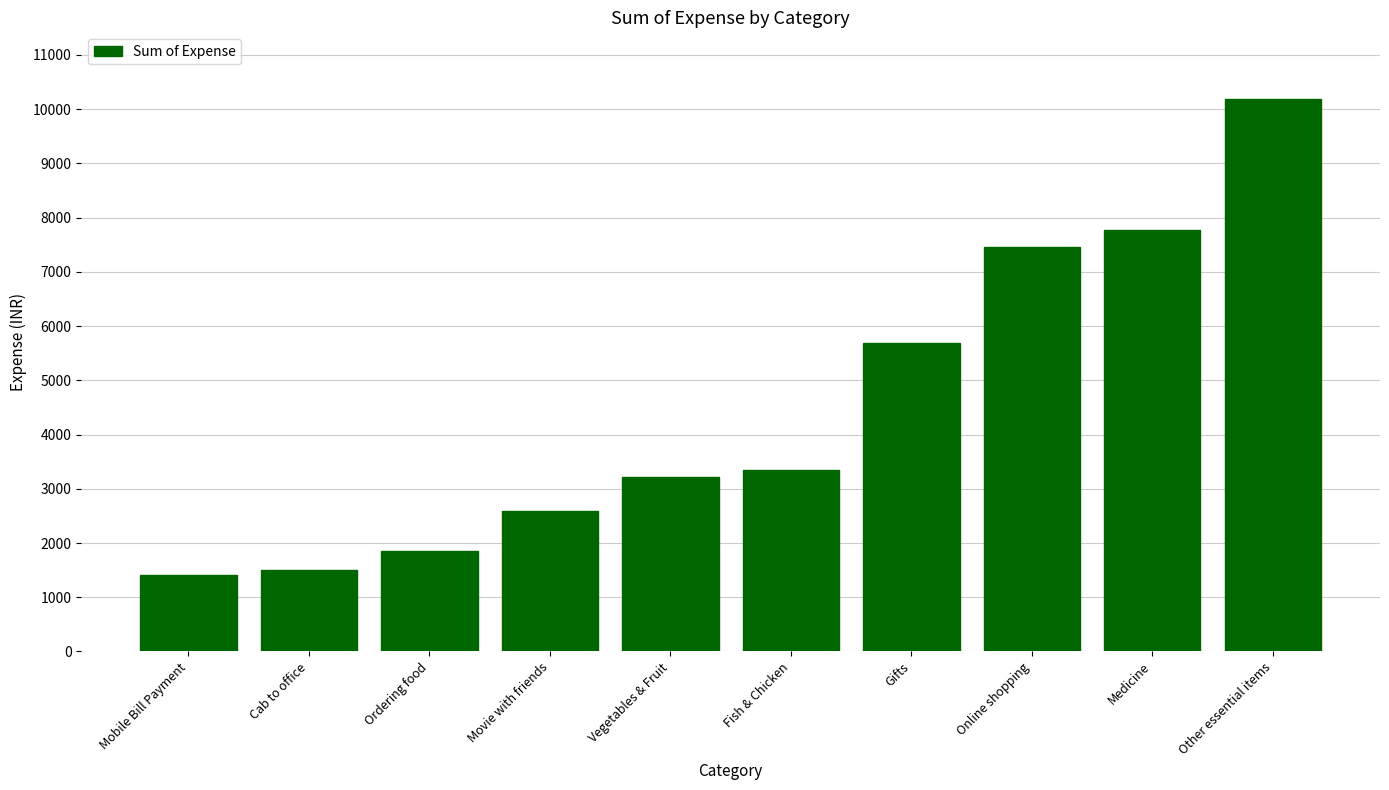

What is the value of the 6th bar from the left?

3342.0